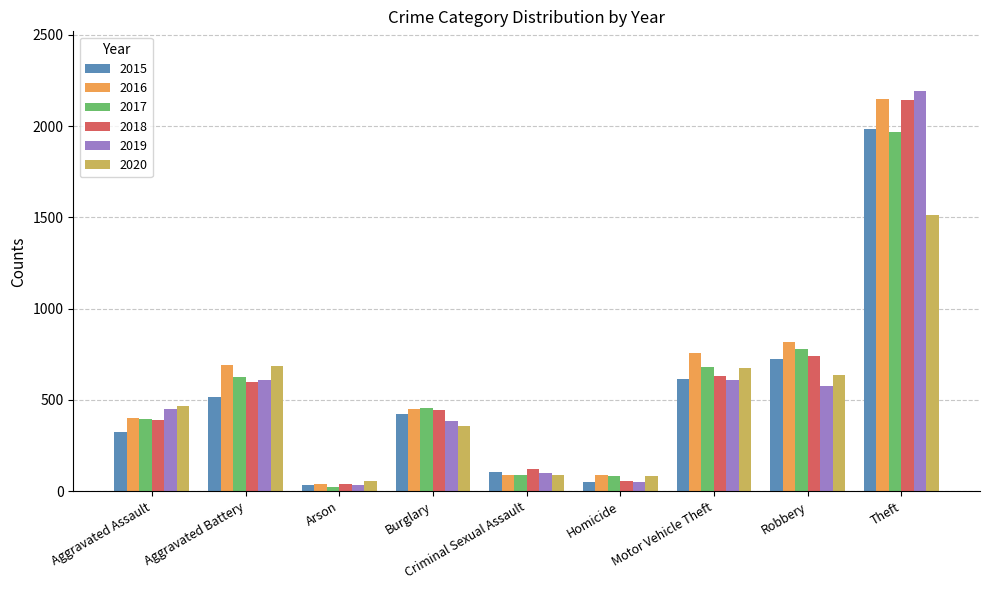

Which label corresponds to the smallest value in the chart?

Arson